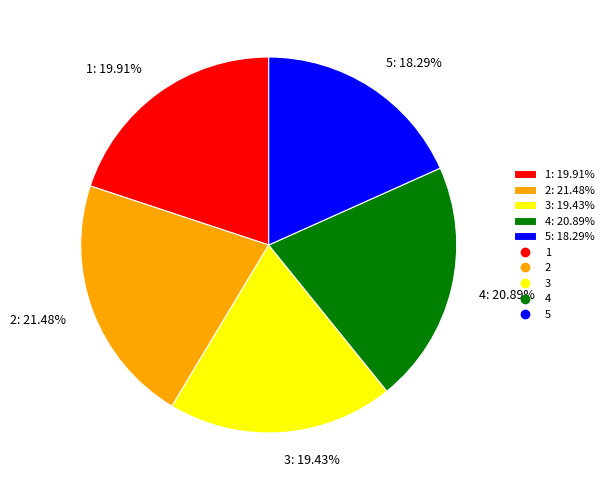

To the nearest percent, what percentage of the pie is 5?

18%